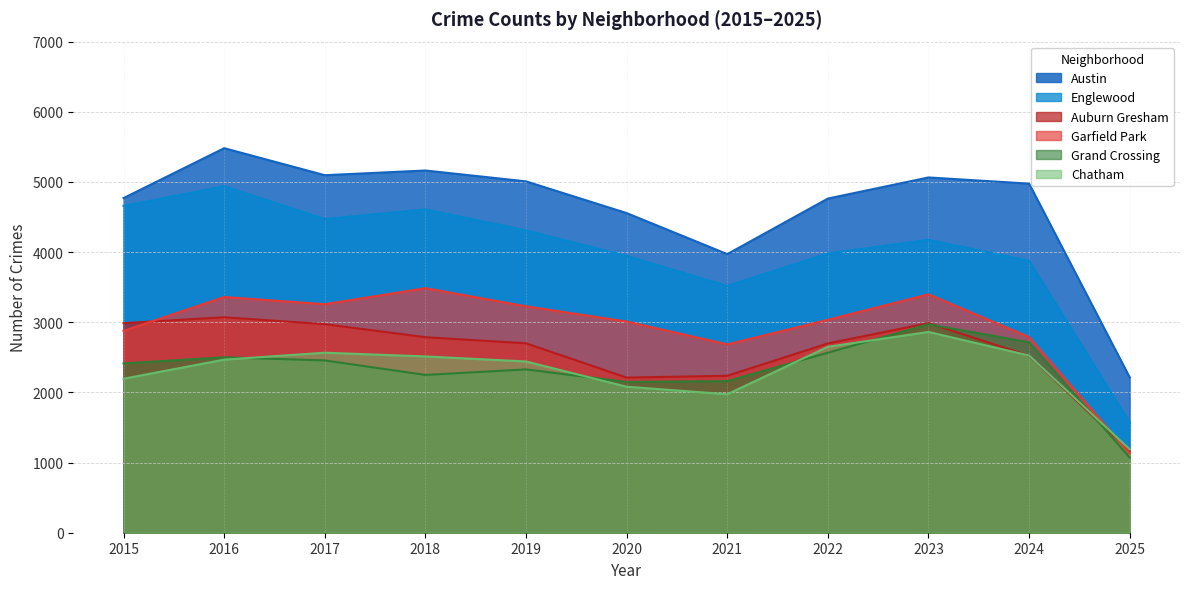

Reading left to right, list all the values displayed in this chart.

Austin: 4770	5481	5096	5163	5008	4556	3971	4763	5064	4976	2214
Englewood: 4658	4938	4471	4608	4310	3945	3518	3980	4175	3876	1571
Auburn Gresham: 2987	3071	2973	2787	2700	2211	2237	2698	2988	2523	1164
Garfield Park: 2877	3360	3257	3486	3227	3010	2685	3035	3398	2788	1129
Grand Crossing: 2413	2500	2456	2249	2328	2149	2161	2566	2971	2715	1071
Chatham: 2195	2467	2566	2513	2441	2081	1974	2650	2862	2526	1189